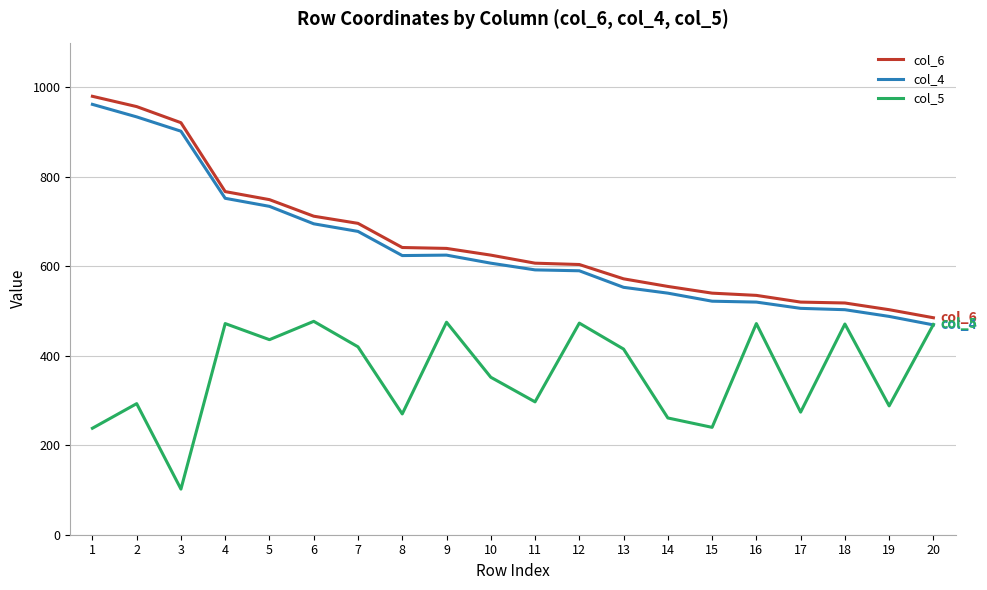

Read the col_5 value at 16.

472